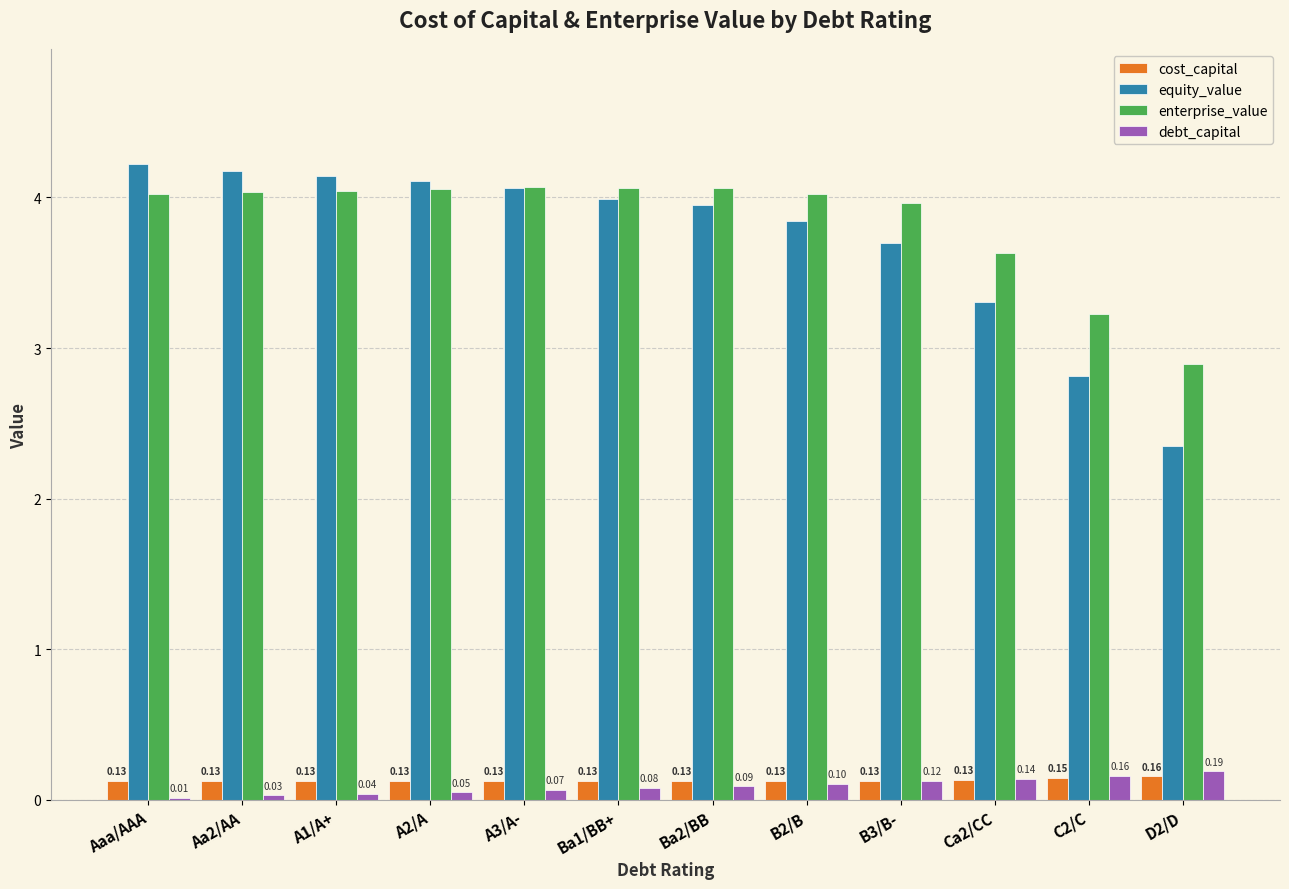

At which category does the chart reach its minimum across all series?

Aaa/AAA